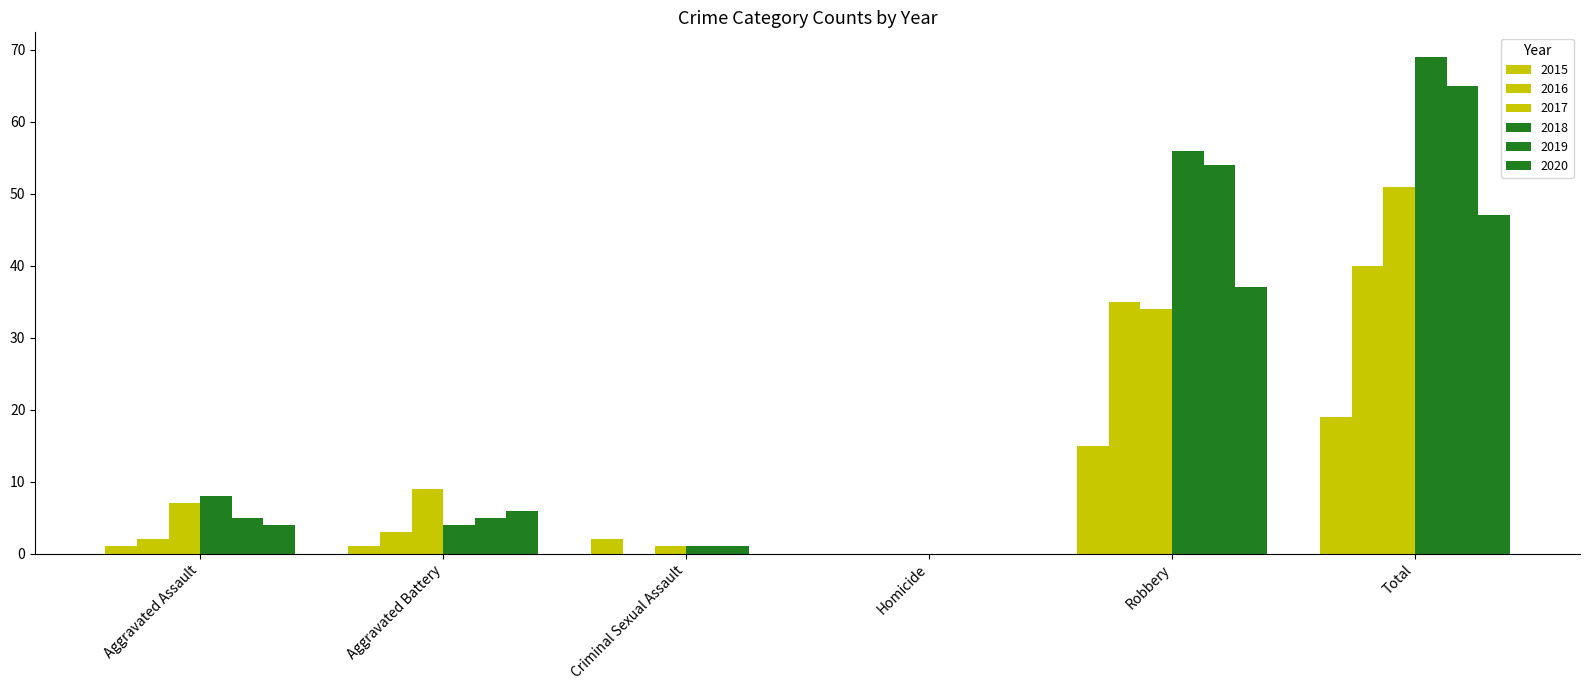

How many groups of bars are there?

6